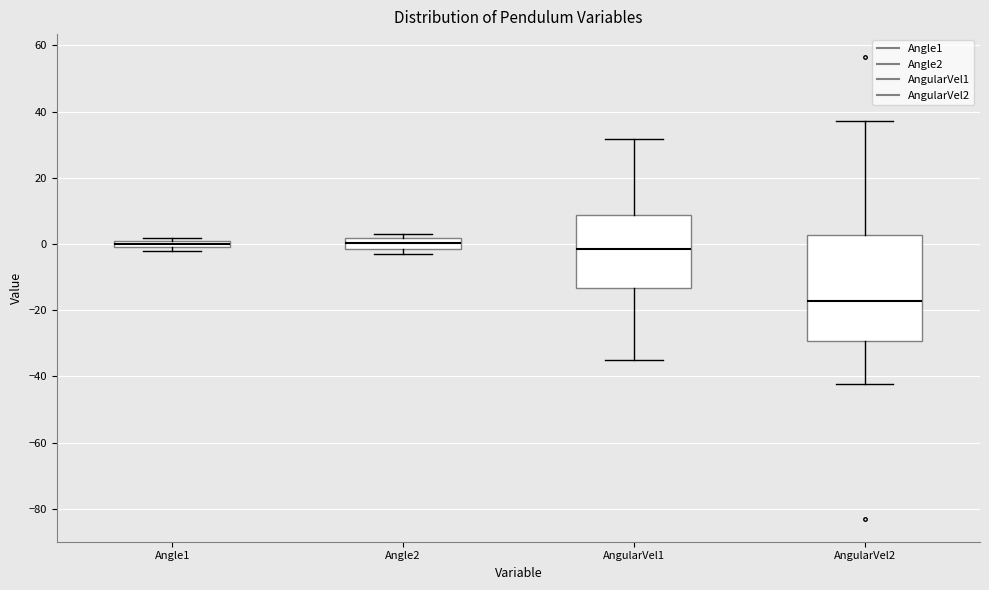

Comparing the boxes themselves (not the whiskers), which one is the tallest?

AngularVel2